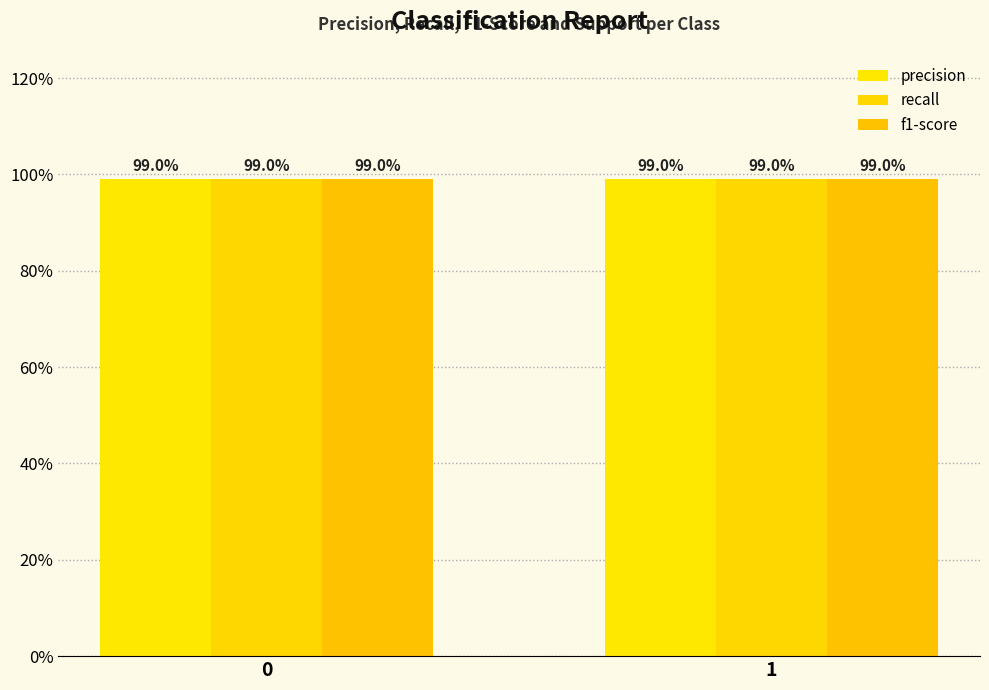

What is the approximate value of recall at 1?

1.0